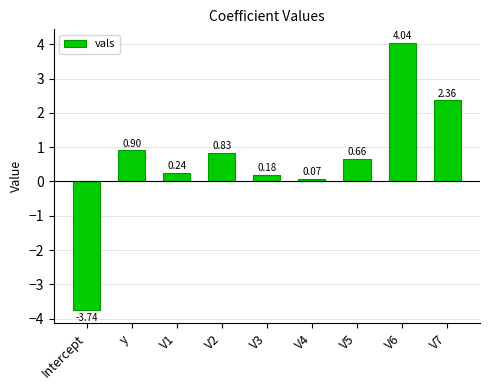

What is the difference between the second highest and minimum values?

6.1